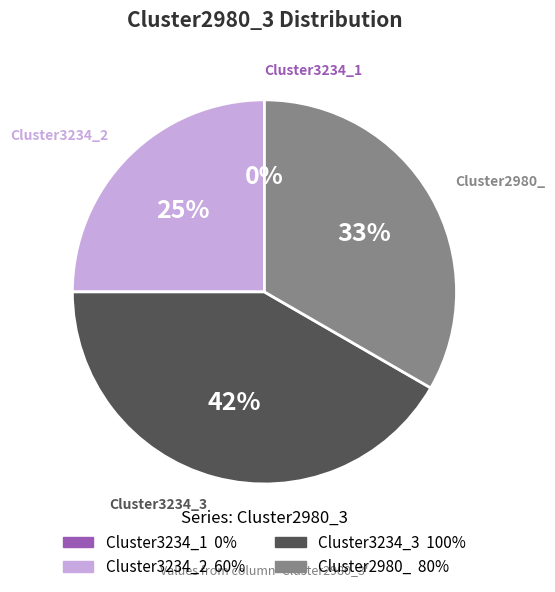

How many slices are in this pie chart?

4